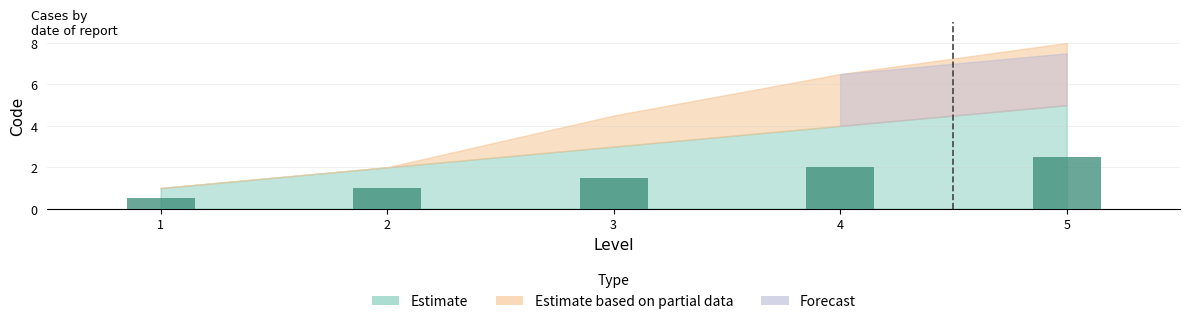

Rank the categories by value from highest to lowest.

5, 4, 3, 2, 1